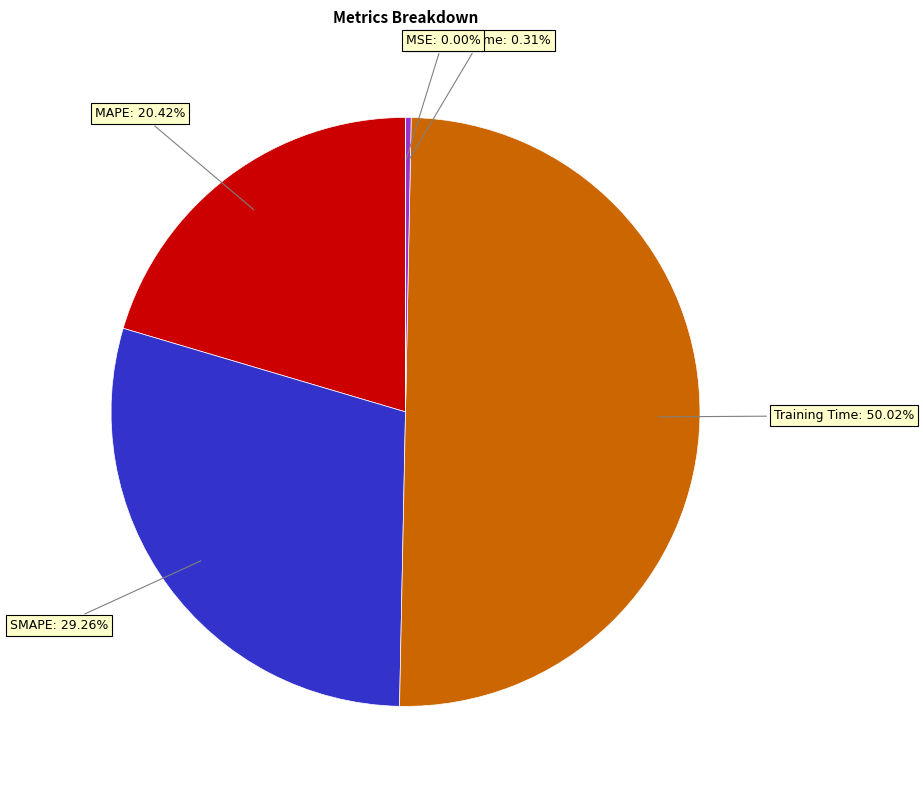

Between Training Time and Inference Time, which is larger?

Training Time